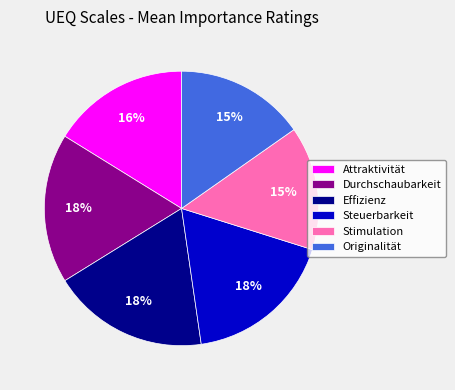

To the nearest percent, what portion does Originalität represent?

15%